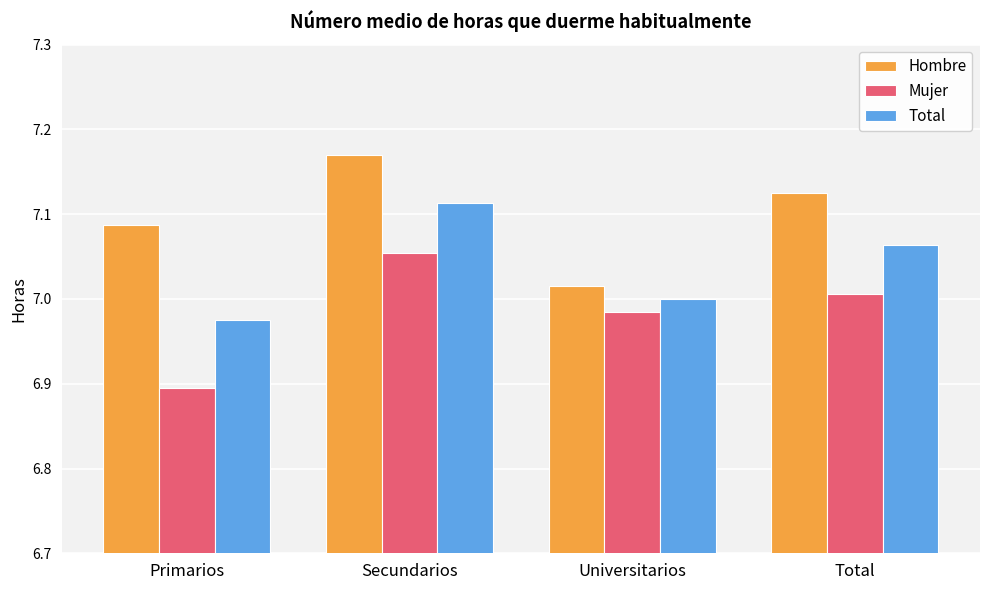

What is the sum of all Mujer values?

27.9